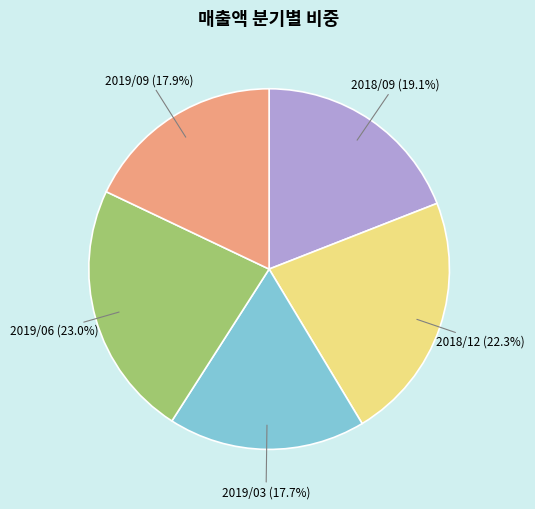

Is the sum of 2019/09 and 2018/12 greater than half?

No